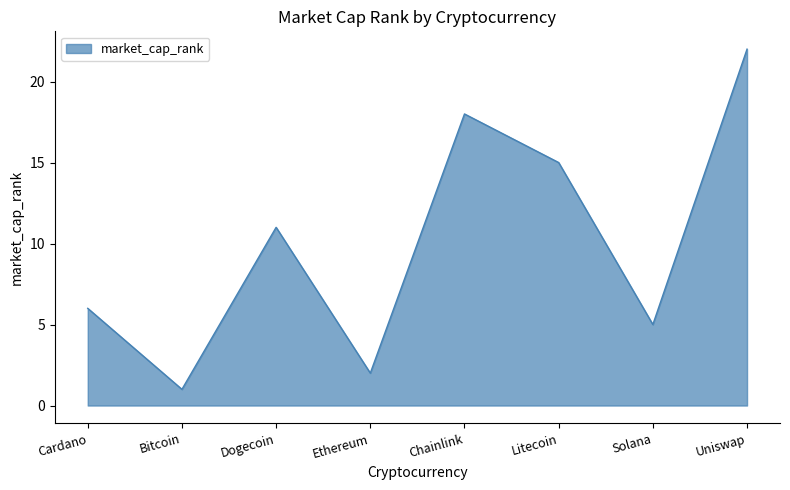

Which has a higher value, Litecoin or Ethereum?

Litecoin